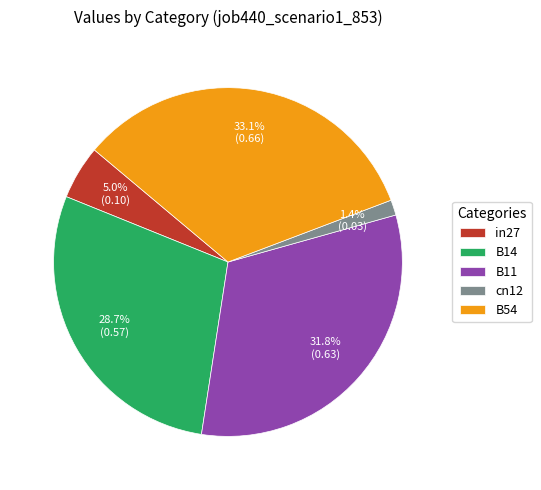

To the nearest percent, what portion does B14 represent?

29%